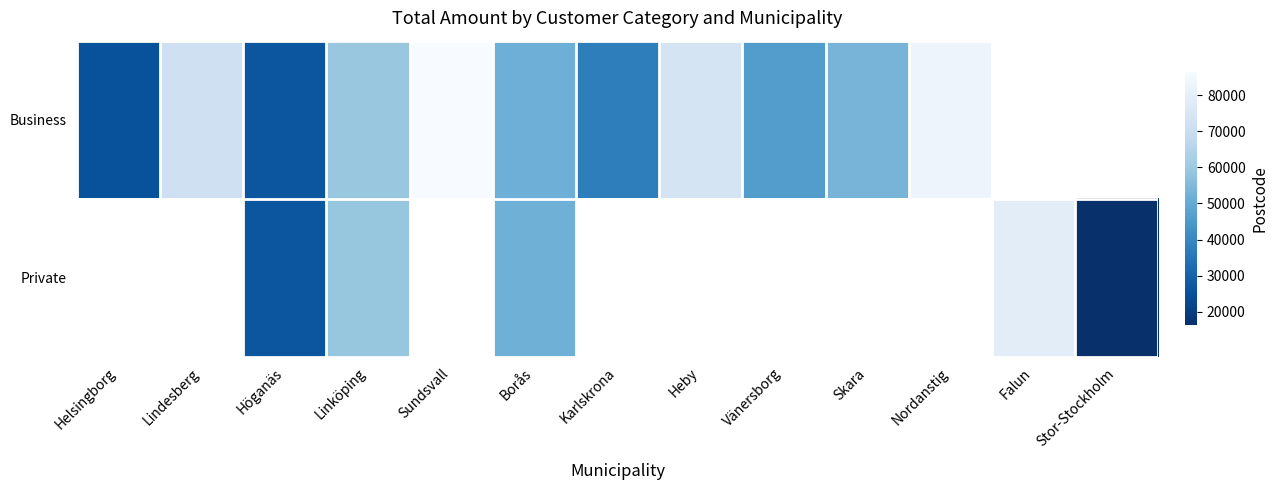

What is the minimum value shown in the chart?

16244.0